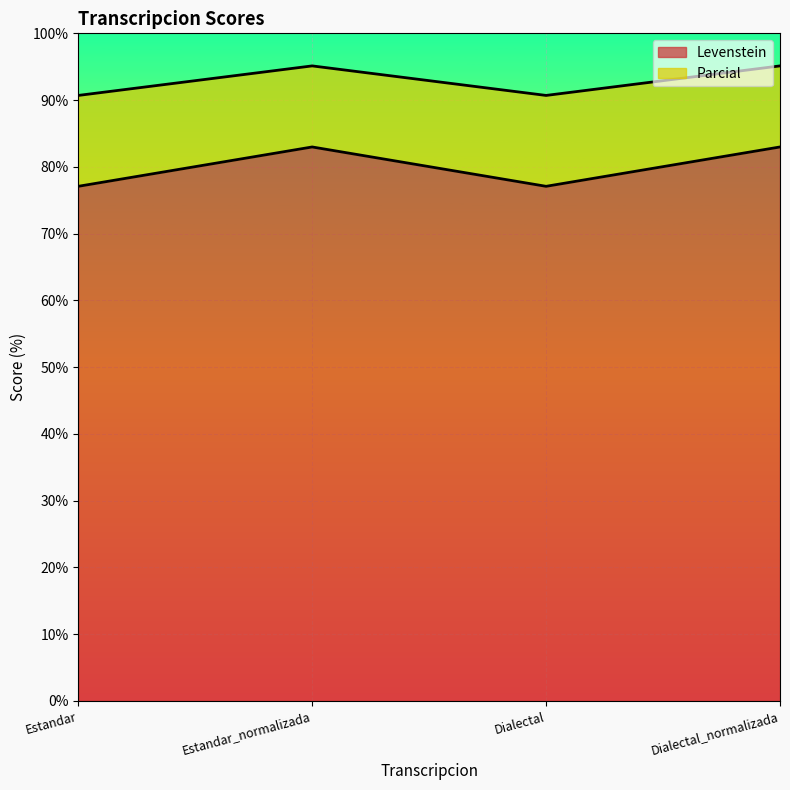

What is the total value across all series at Estandar_normalizada?

95.1